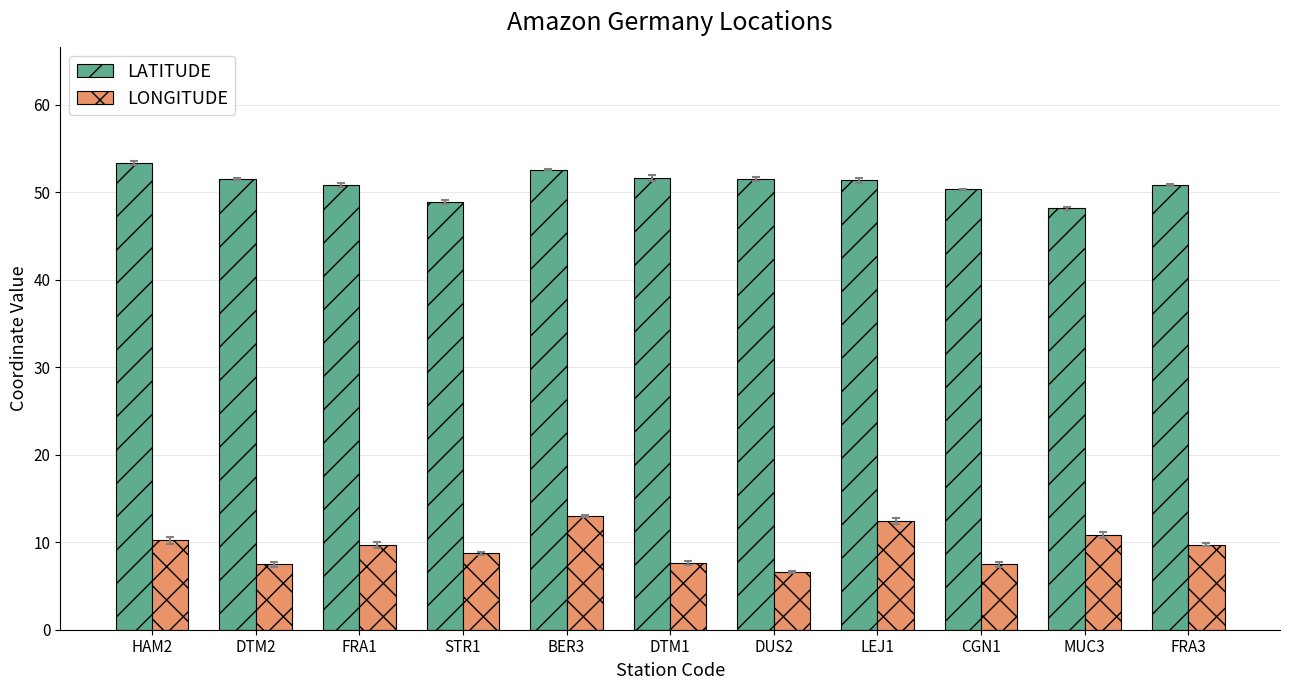

At which label does LATITUDE reach its peak?

HAM2